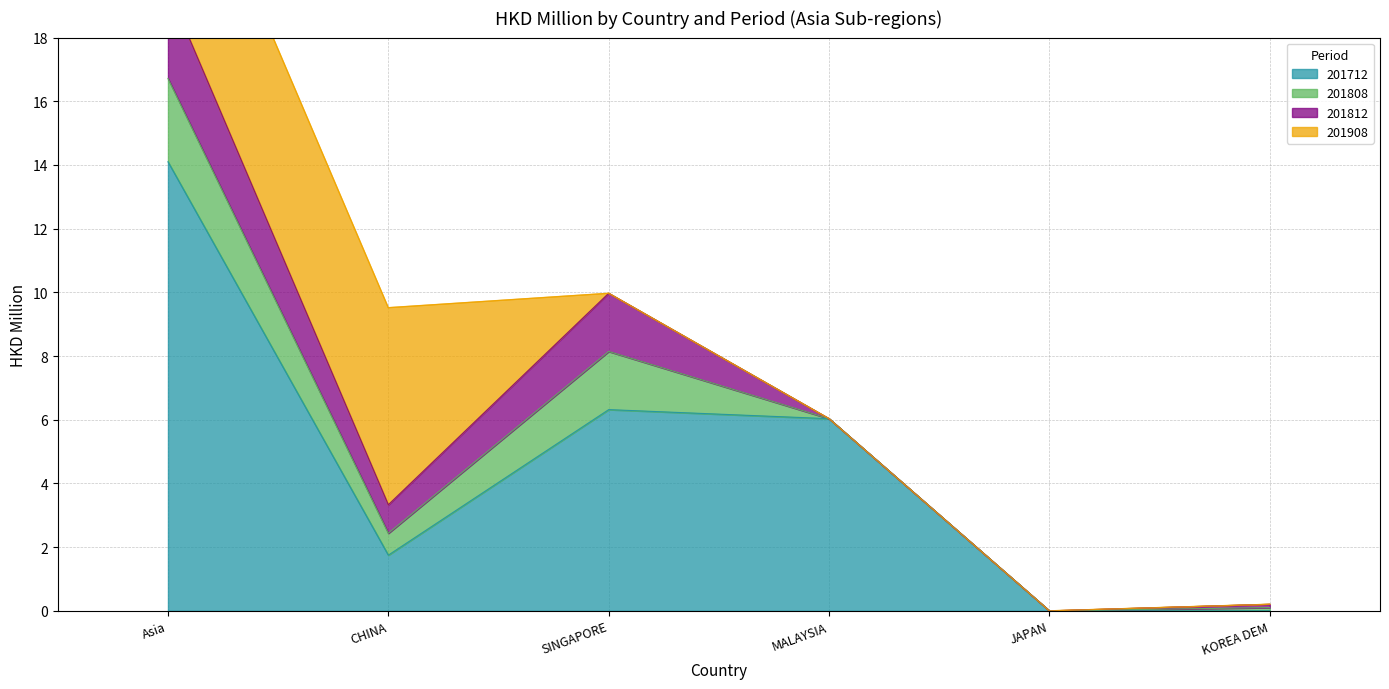

The value of 201812 at JAPAN is 0.0. True or false?

True